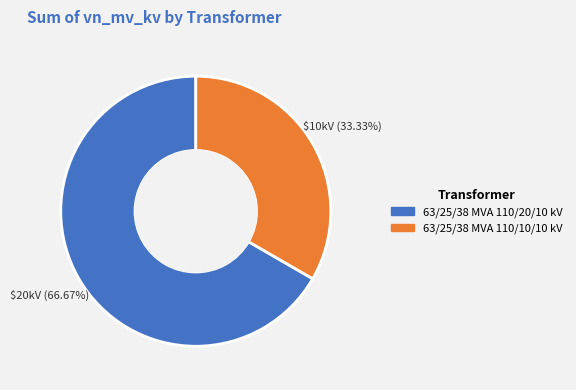

What is the ratio of the value at 63/25/38 MVA 110/20/10 kV to the value at 63/25/38 MVA 110/10/10 kV?

2.0